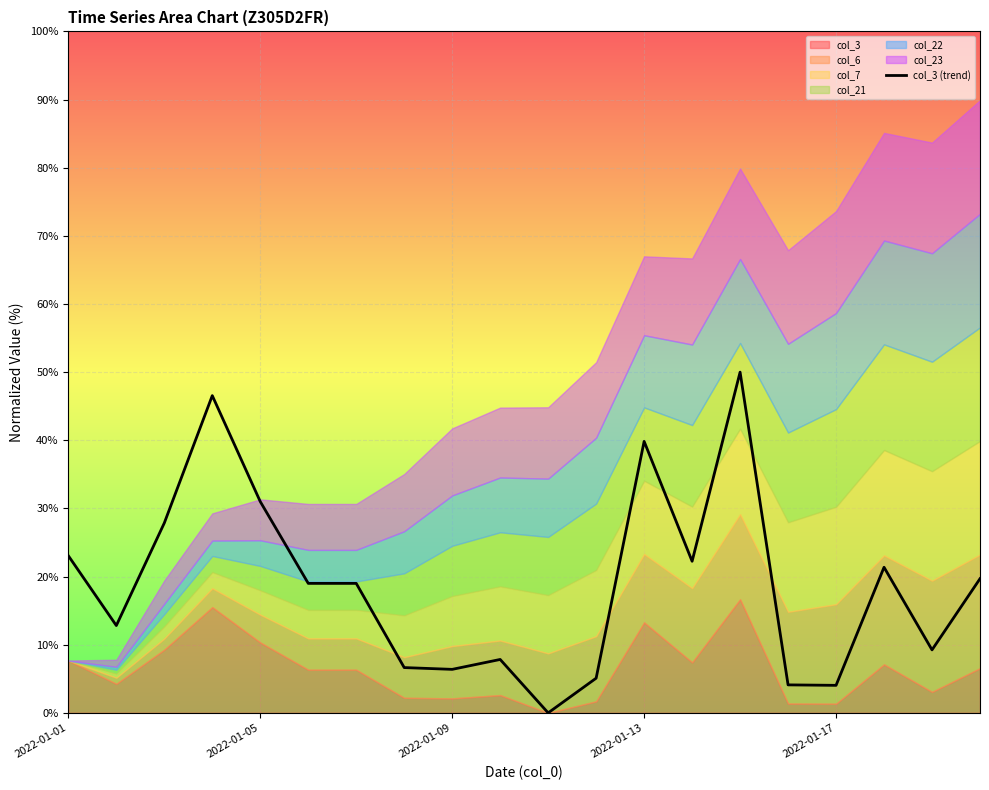

What is the sum of all values?

375.8